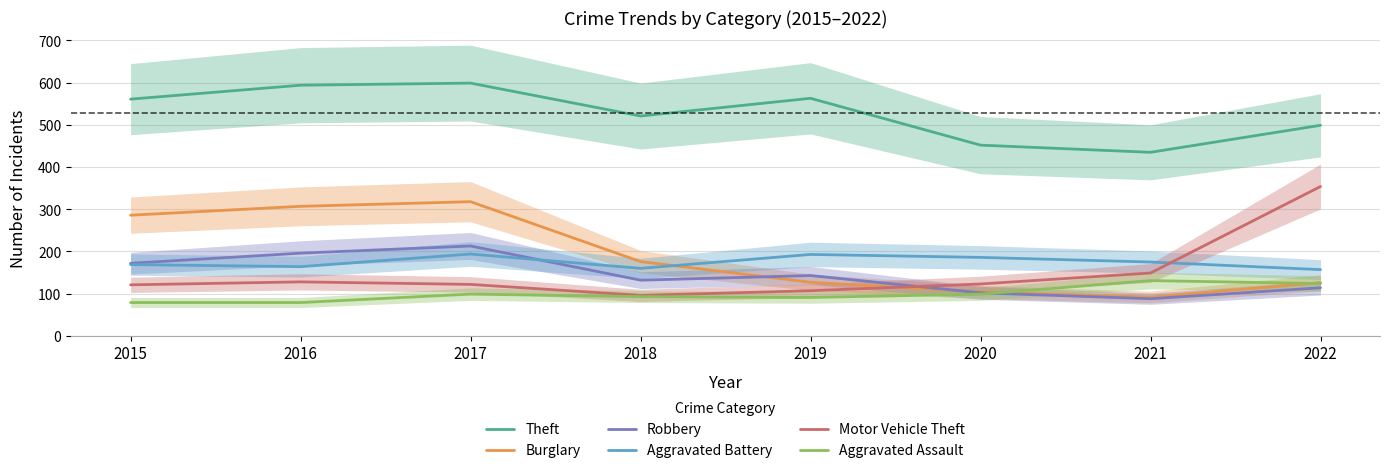

What is the spread (max minus min) of values at 2018?

428